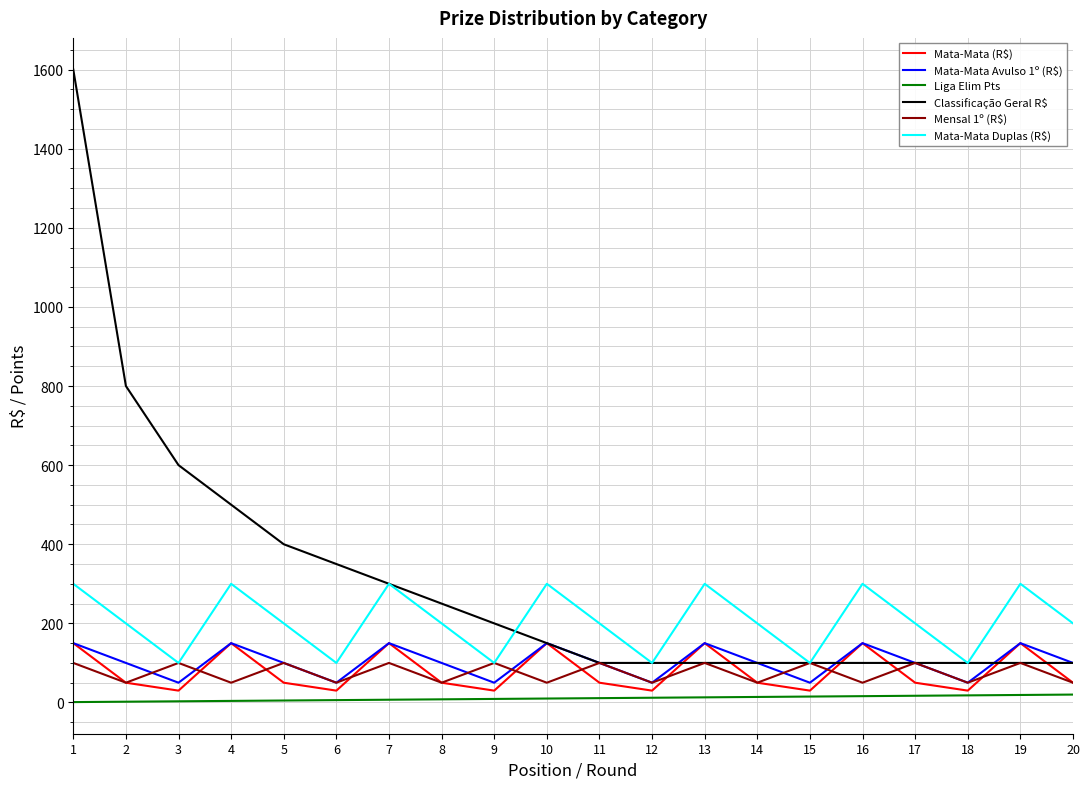

True or false: Mata-Mata Duplas (R$) and Liga Elim Pts intersect in this chart.

False